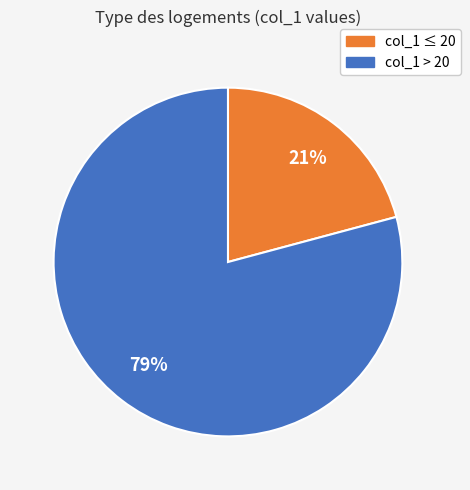

Is it true that col_1 > 20 is 79% of the pie?

True